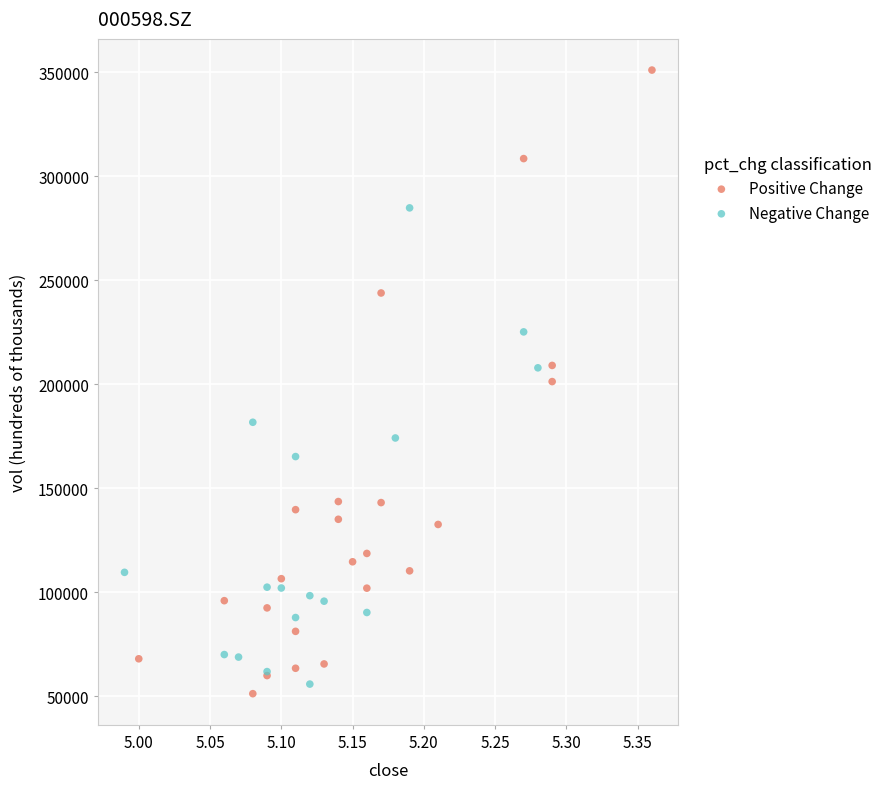

Which series reaches the maximum Y coordinate?

Positive Change